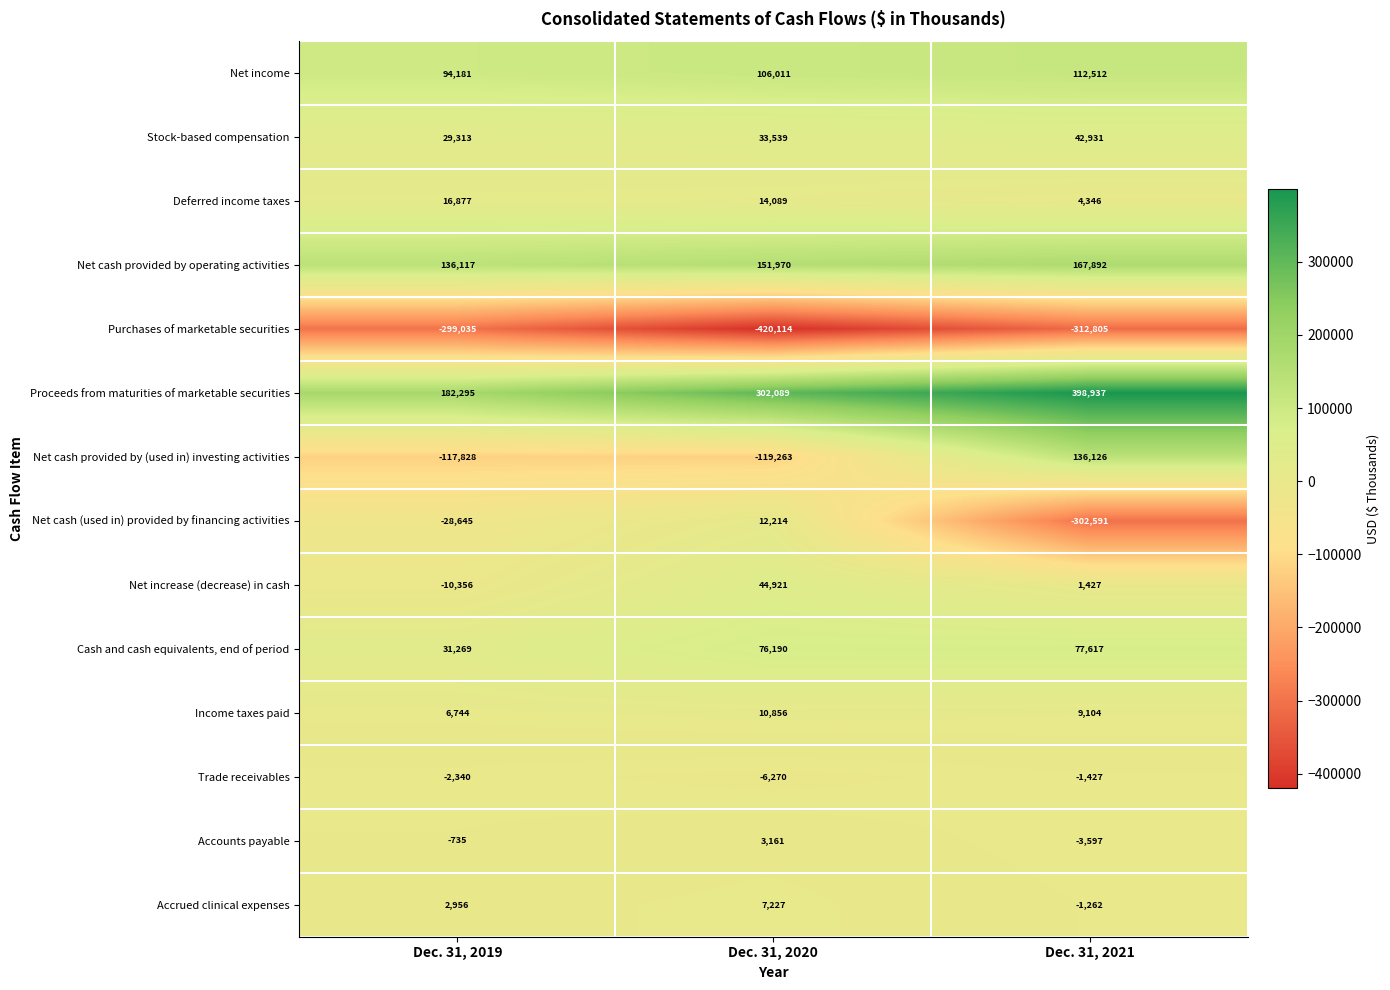

What is the difference between the maximum and minimum values in the Net increase (decrease) in cash series?

55277